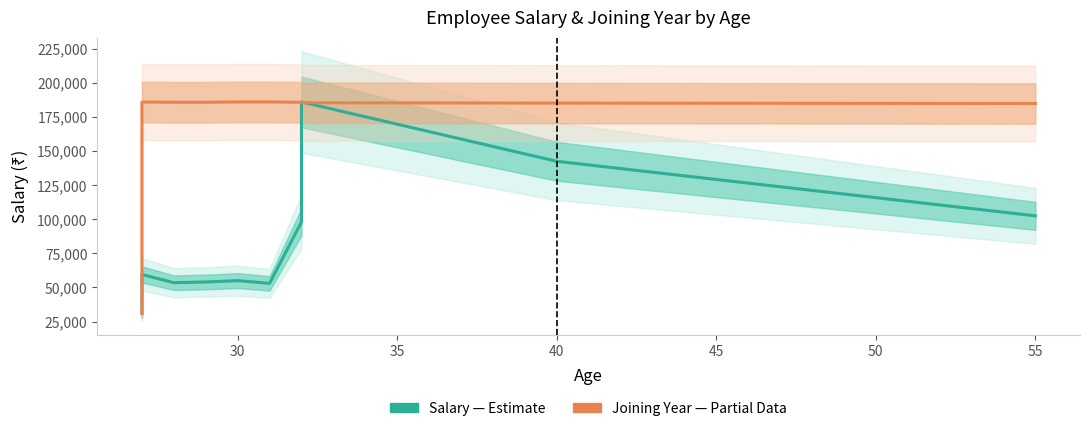

True or false: Joining Year (scaled, Partial Data) has more than 1 points higher than both neighbors.

False